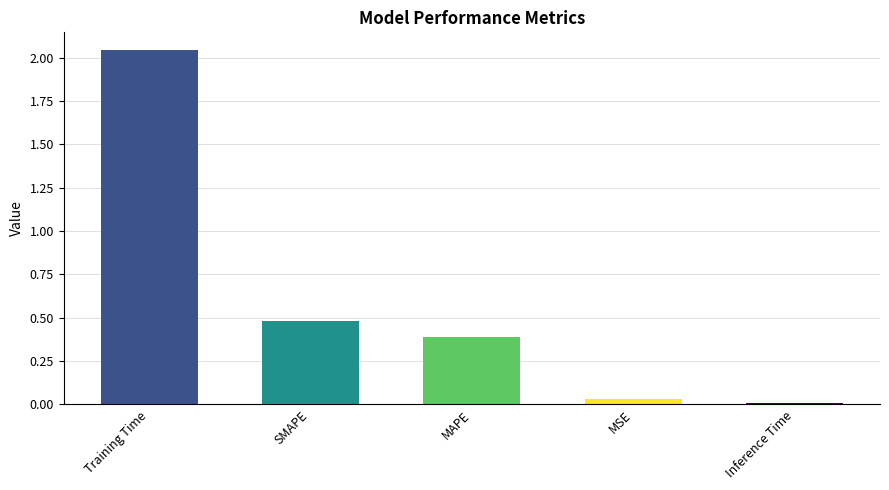

What position from the right is Inference Time?

1